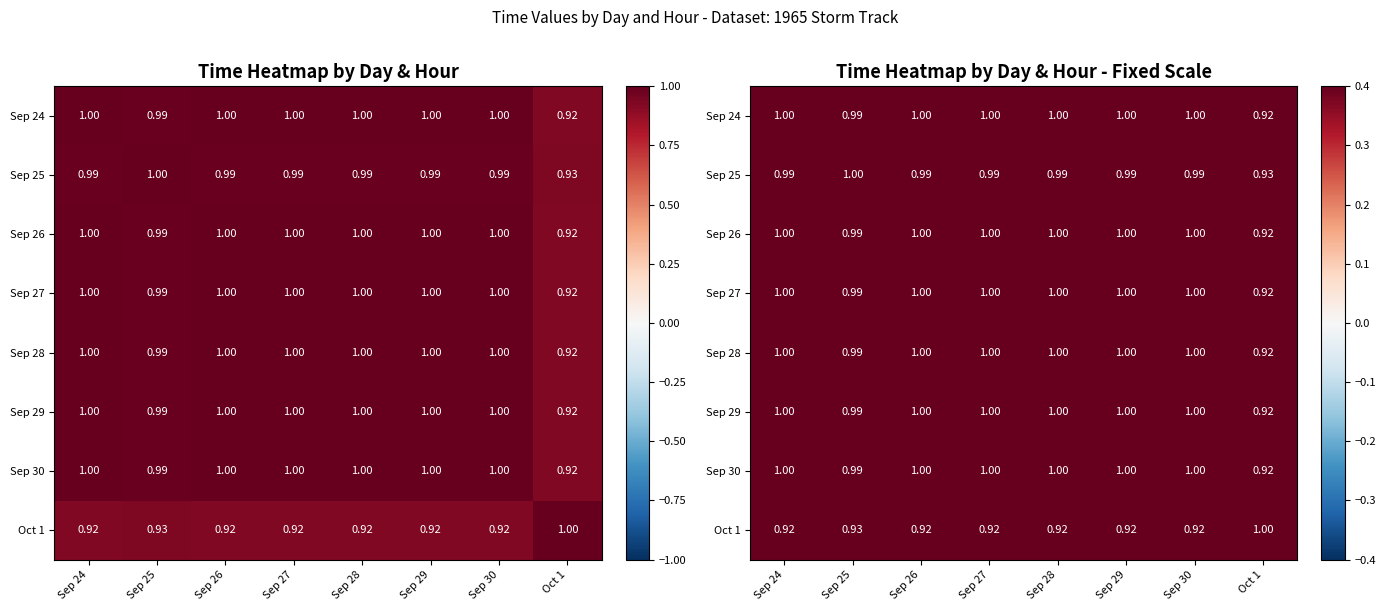

Where is Sep 25 nearest to the value 0?

Oct 1